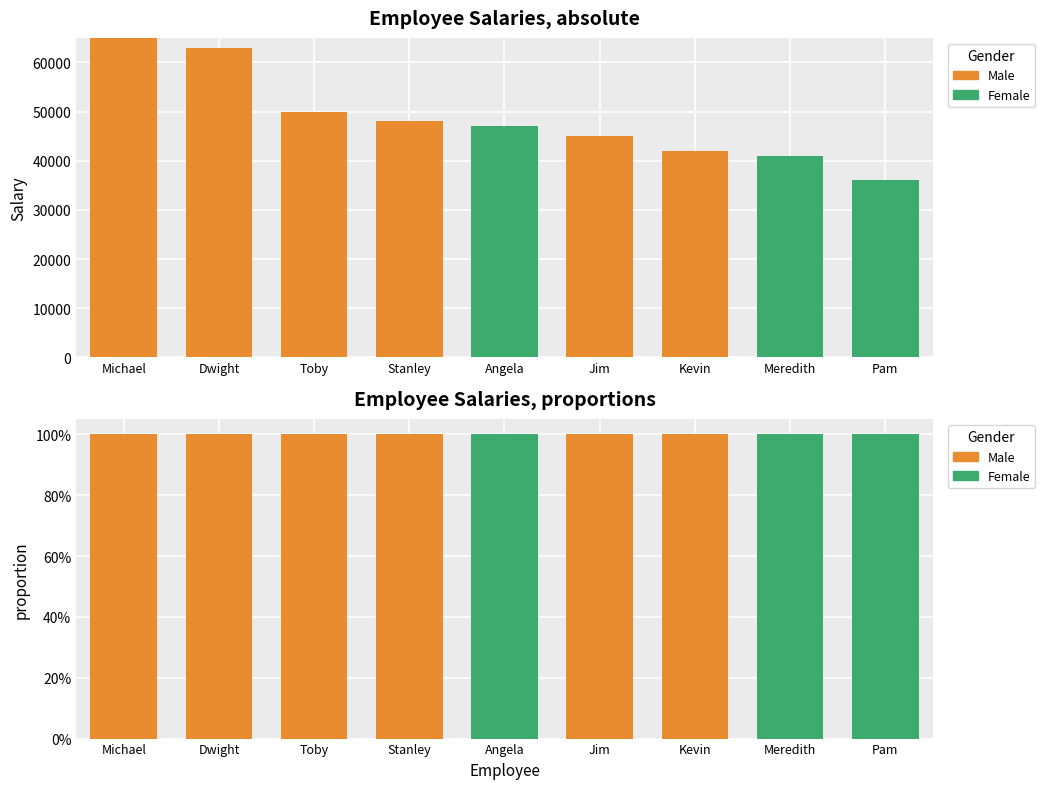

How many values in the Female series exceed 0?

3